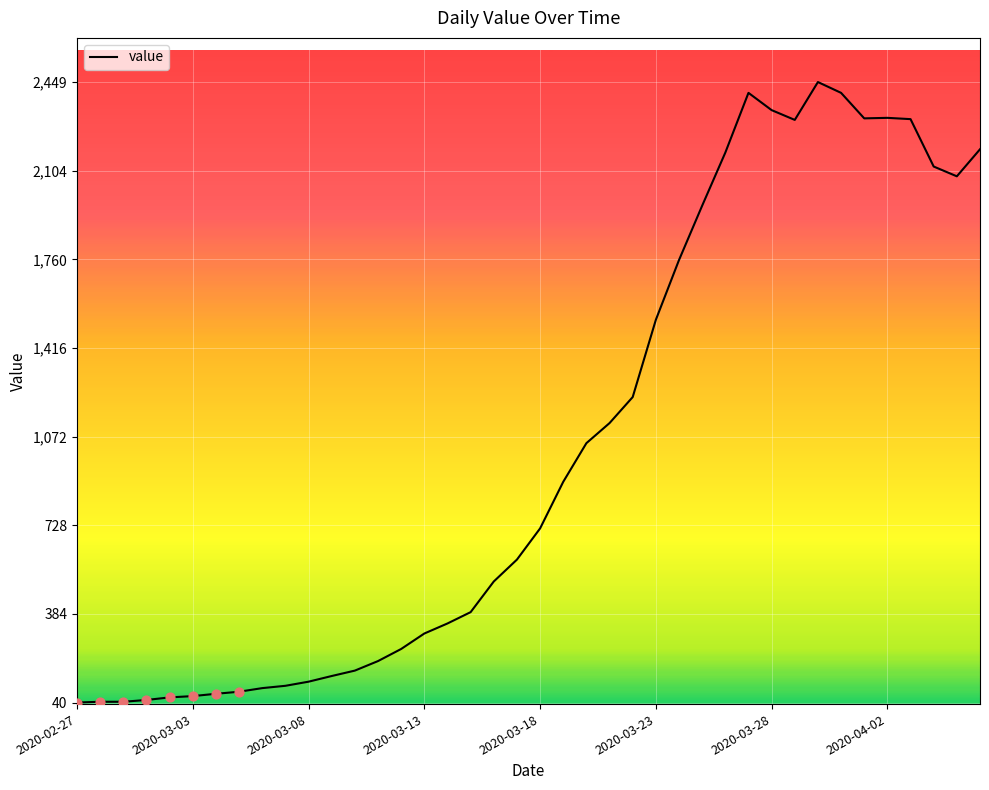

What is the maximum value shown in the chart?

2449